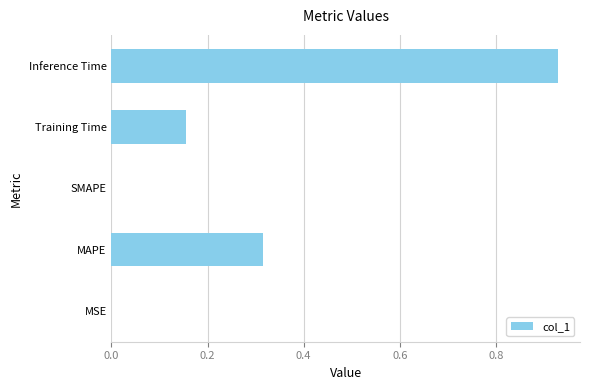

What is the sum of all values?

1.4